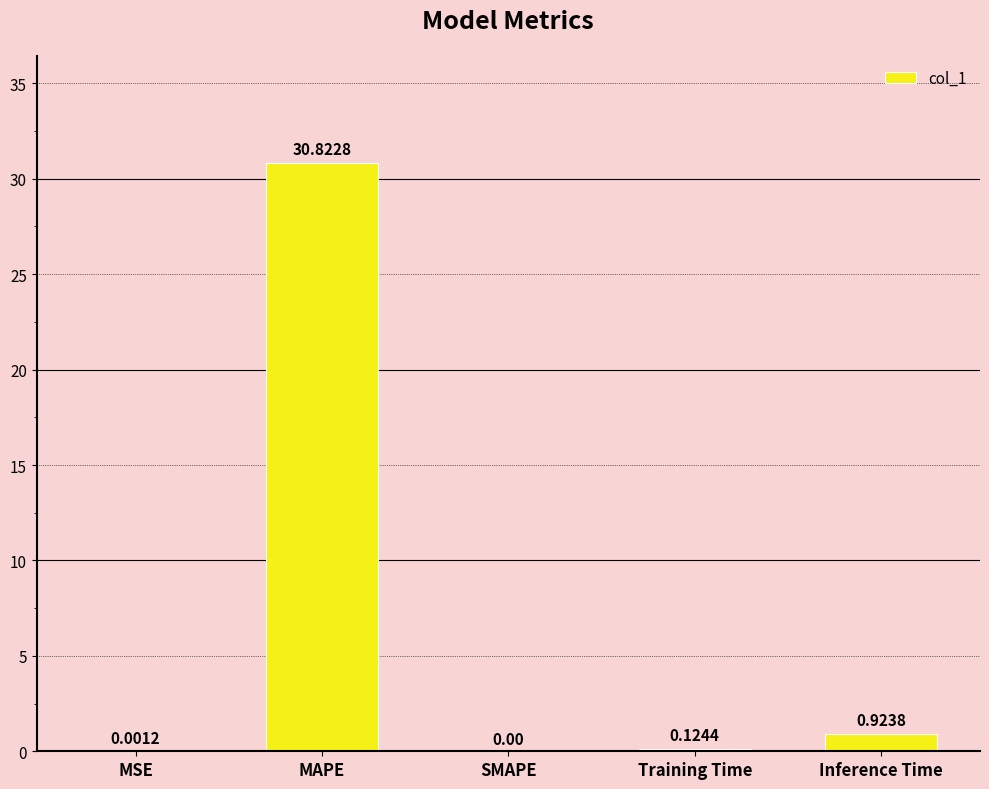

What is the sum of the values at MSE and MAPE?

30.8